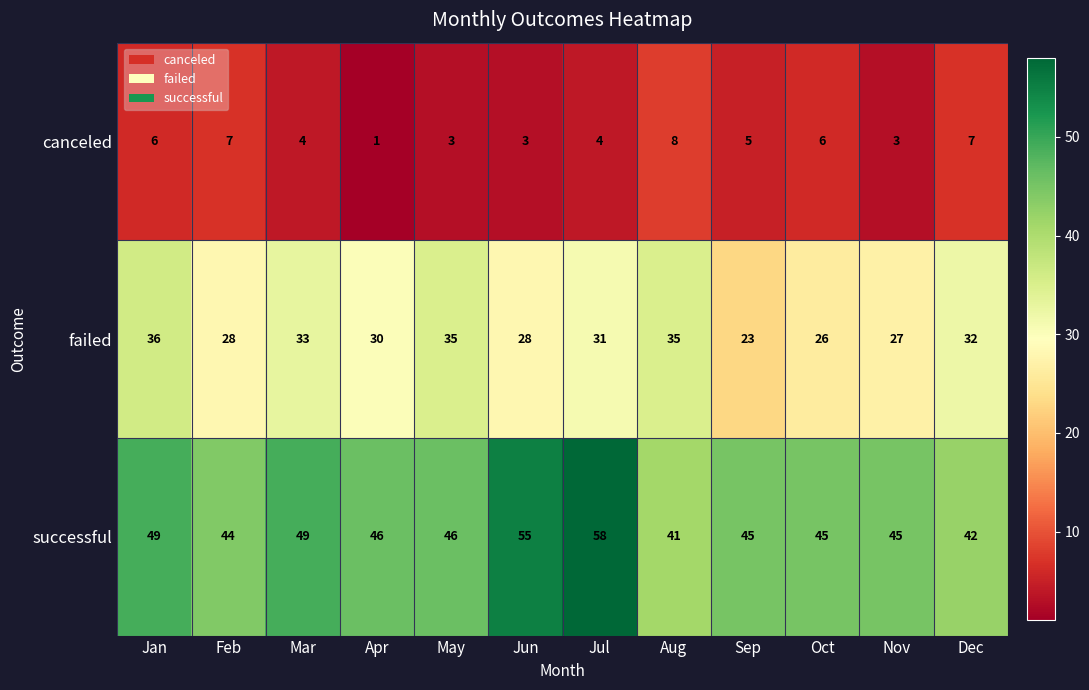

What is the sum of all successful values?

565